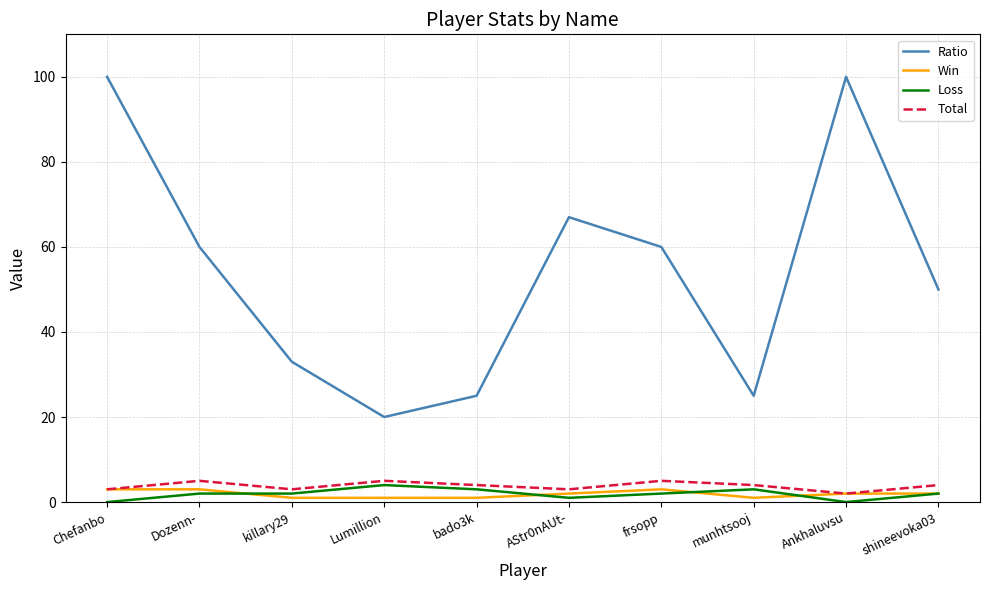

True or false: Loss has a value of 2 at frsopp.

True